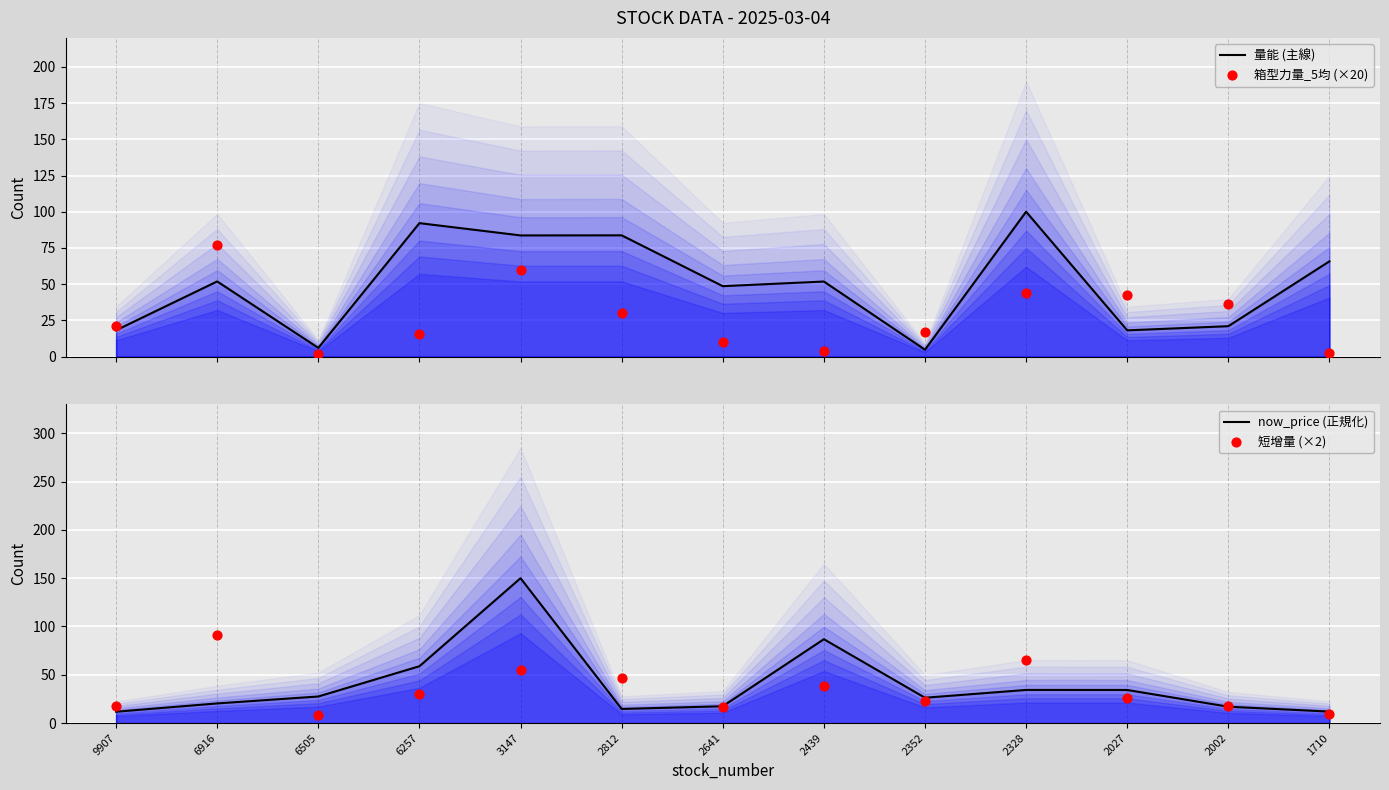

What is the total value across all series at 2352?

70.8